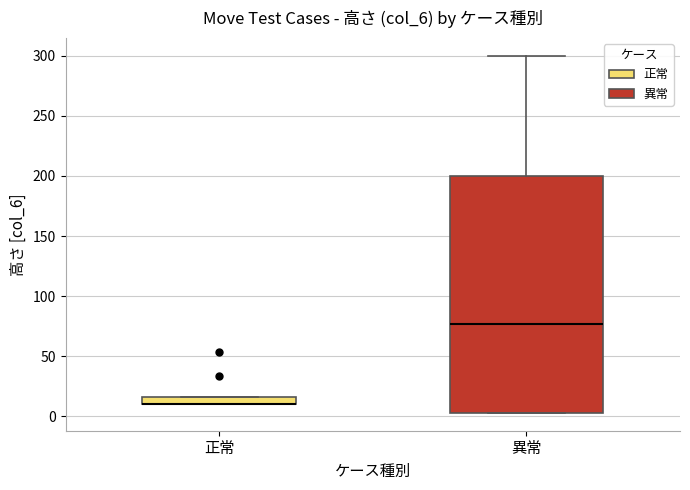

Which box is the tallest, from its lower edge to its upper edge?

異常